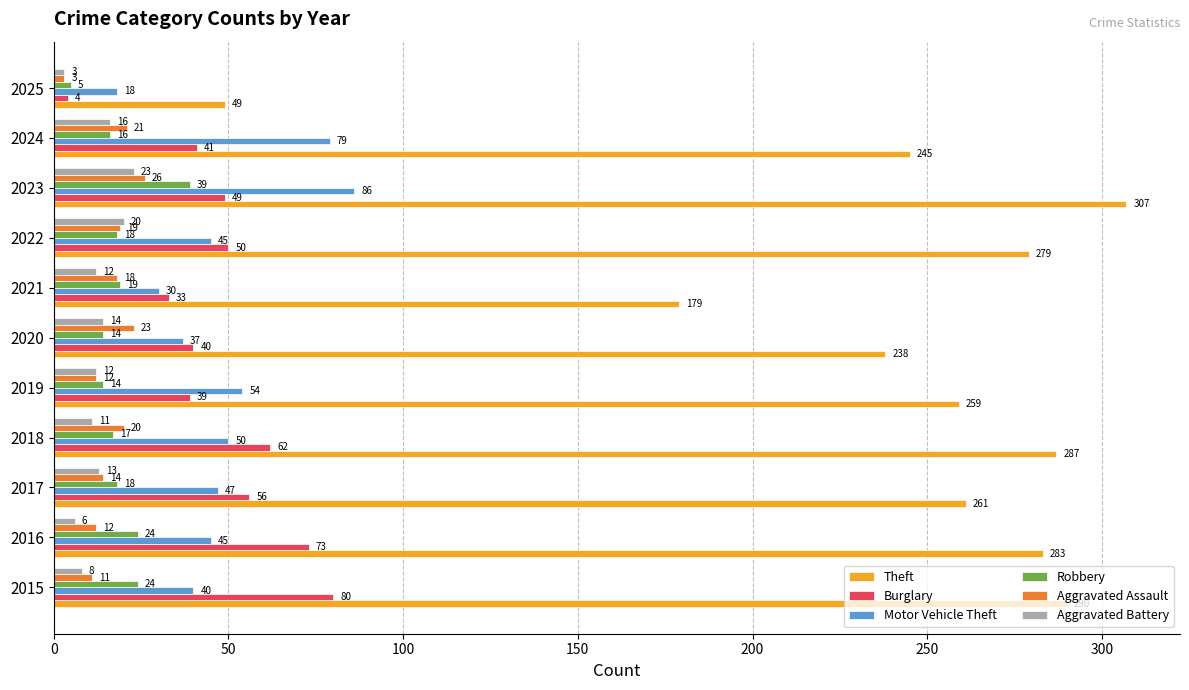

Is the value of Motor Vehicle Theft at 2025 greater than the value of Burglary at 2024?

No